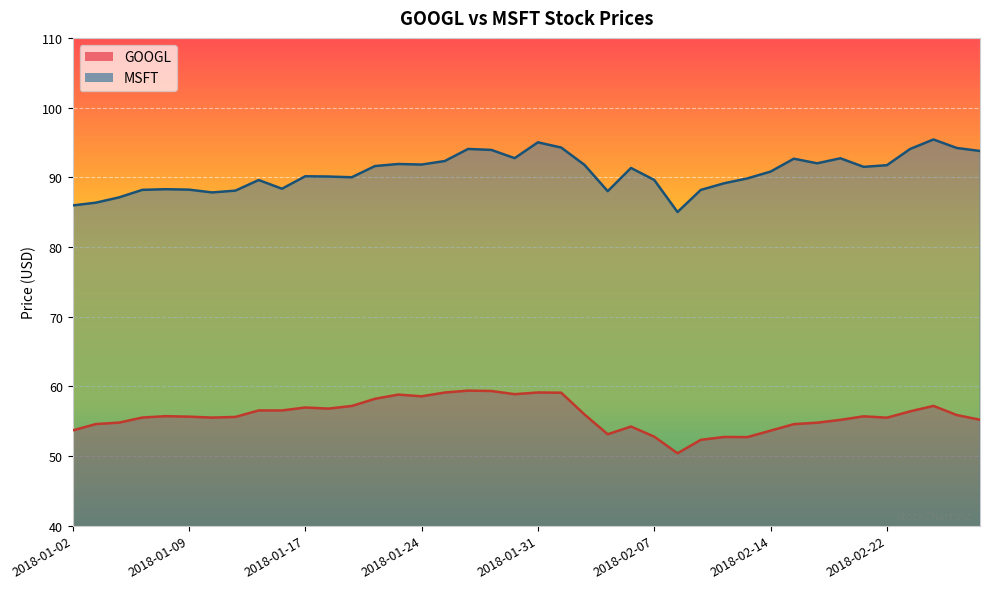

At which label does GOOGL reach its minimum?

2018-02-08